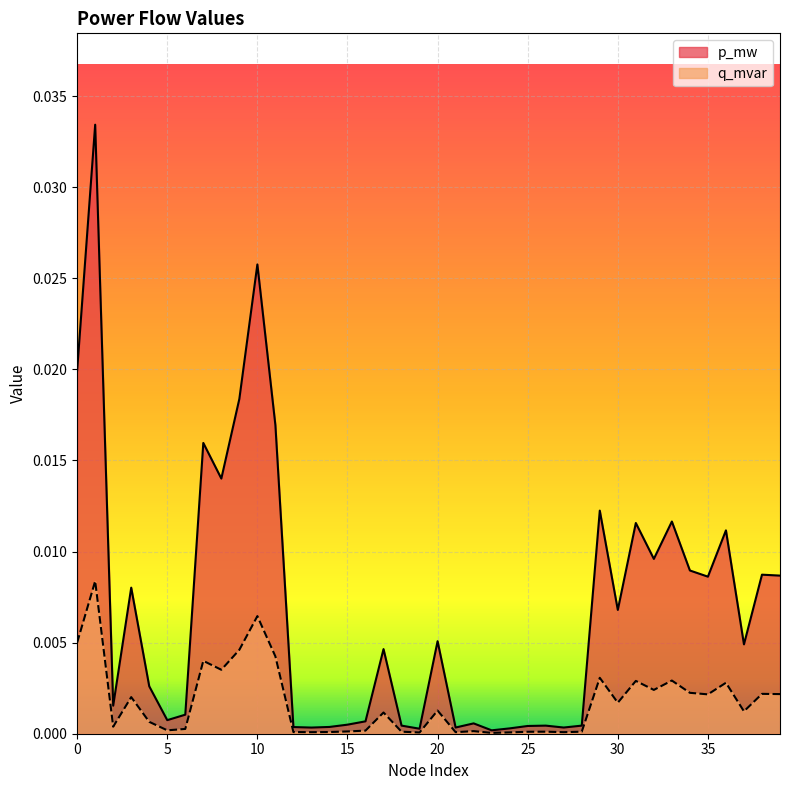

Rank the series at 11 from highest to lowest value.

p_mw, q_mvar